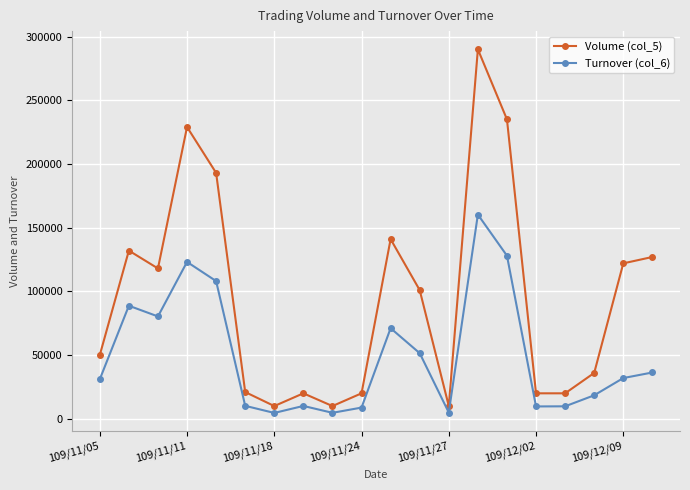

True or false: Volume (col_5) and Turnover (col_6) cross at least once.

False